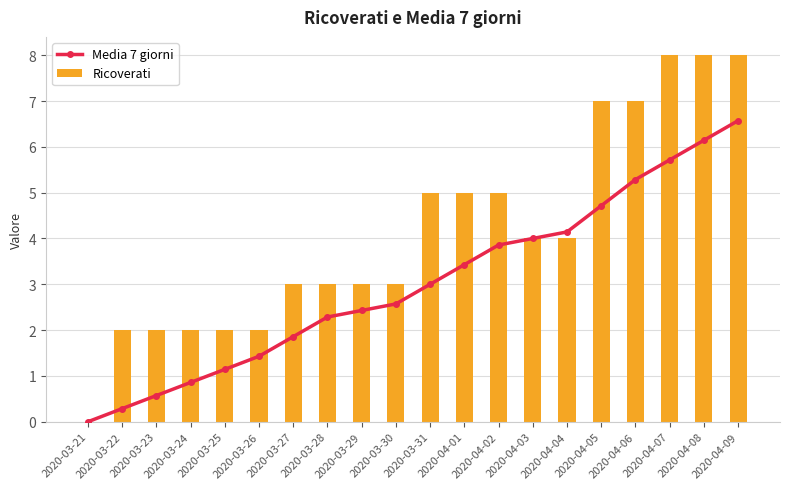

Reading left to right, transcribe all the data shown in this chart.

Media 7 giorni: 0.0	0.3	0.6	0.9	1.1	1.4	1.9	2.3	2.4	2.6	3.0	3.4	3.9	4.0	4.1	4.7	5.3	5.7	6.1	6.6
Ricoverati: 0.0	2.0	2.0	2.0	2.0	2.0	3.0	3.0	3.0	3.0	5.0	5.0	5.0	4.0	4.0	7.0	7.0	8.0	8.0	8.0